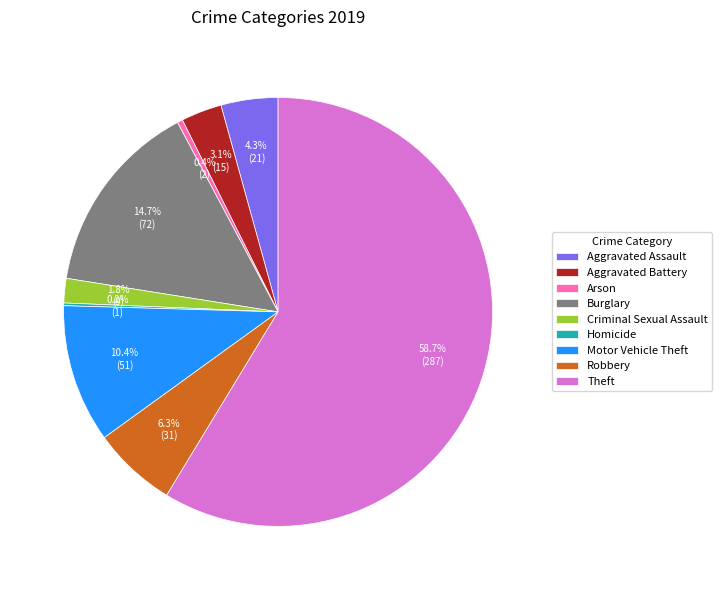

What is the total percentage of Aggravated Battery and Robbery?

9.4%